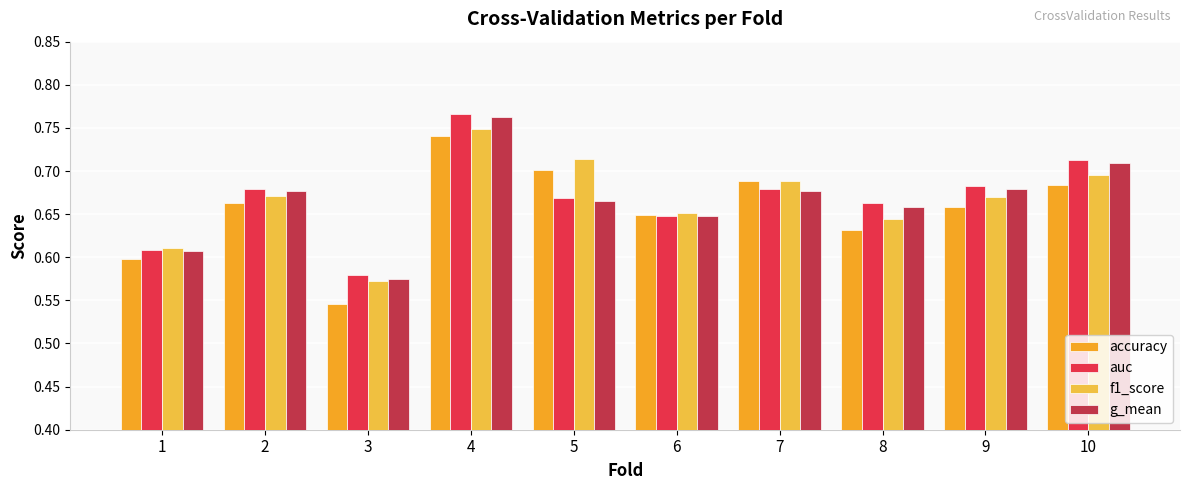

Which series has the largest total across all categories?

auc